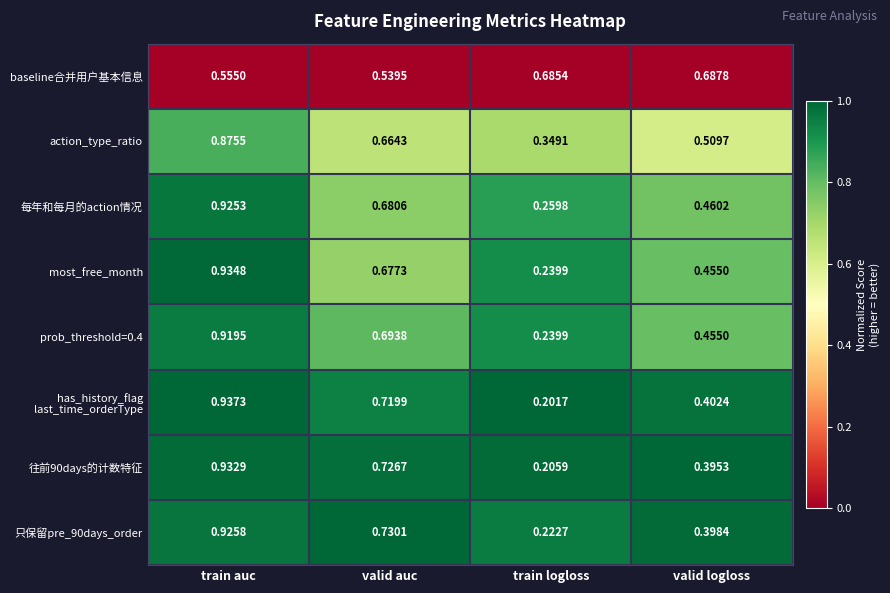

Rank the categories by 只保留pre_90days_order value from highest to lowest.

train auc, valid auc, valid logloss, train logloss